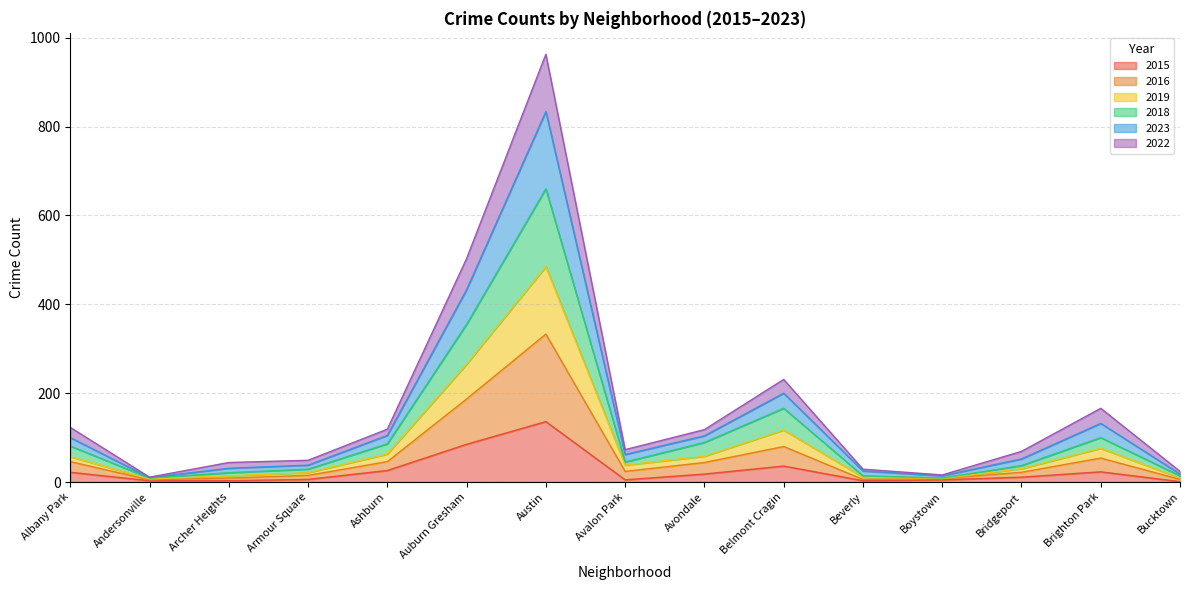

What is the approximate value of 2015 at Austin, to the nearest 5?

135